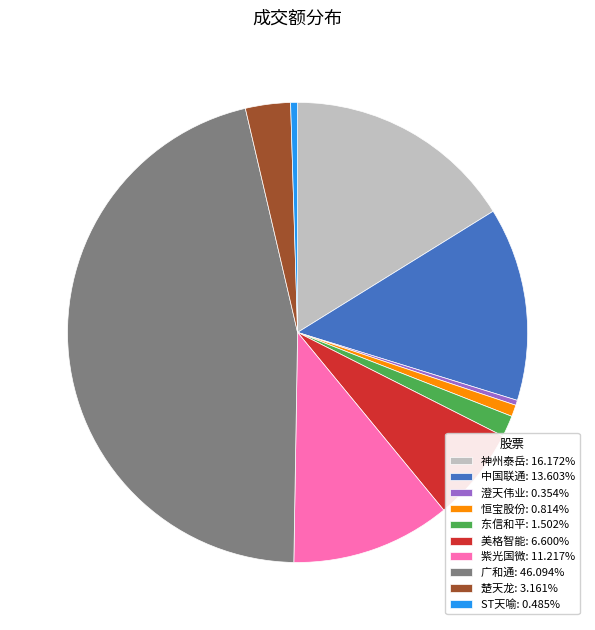

Is there any slice that represents more than half of the pie?

No